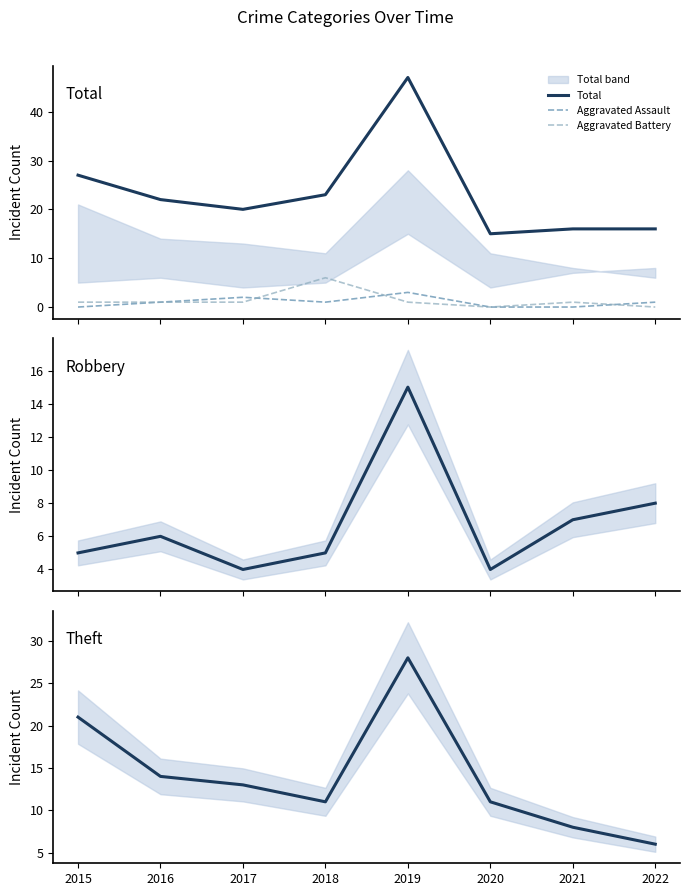

At which category is the sum across all series the highest?

2019